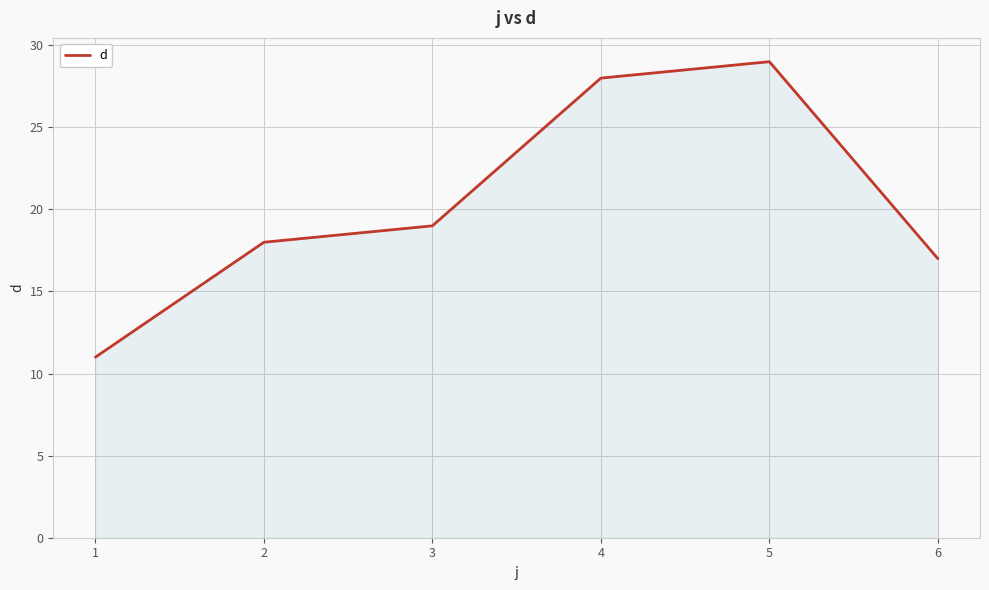

Where is the first local maximum?

5